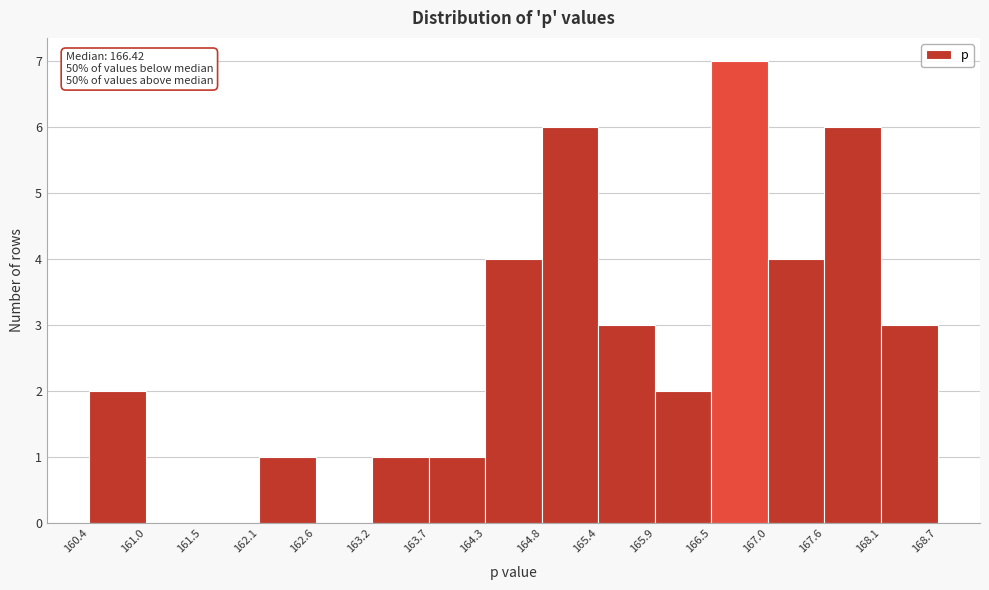

Which range on the x-axis has the tallest bar?

166.5 to 167.0